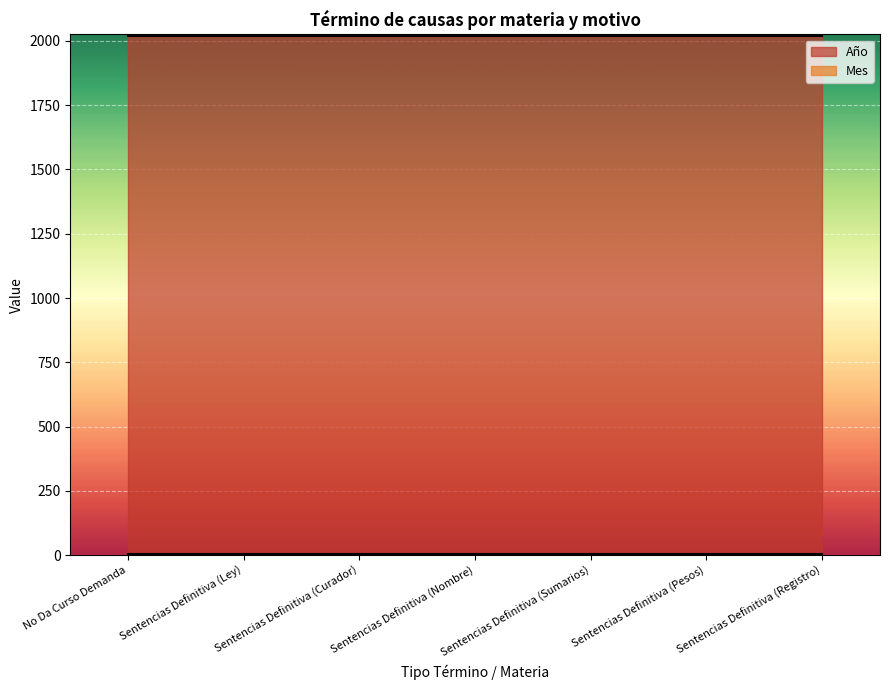

What is the greatest value displayed?

2020